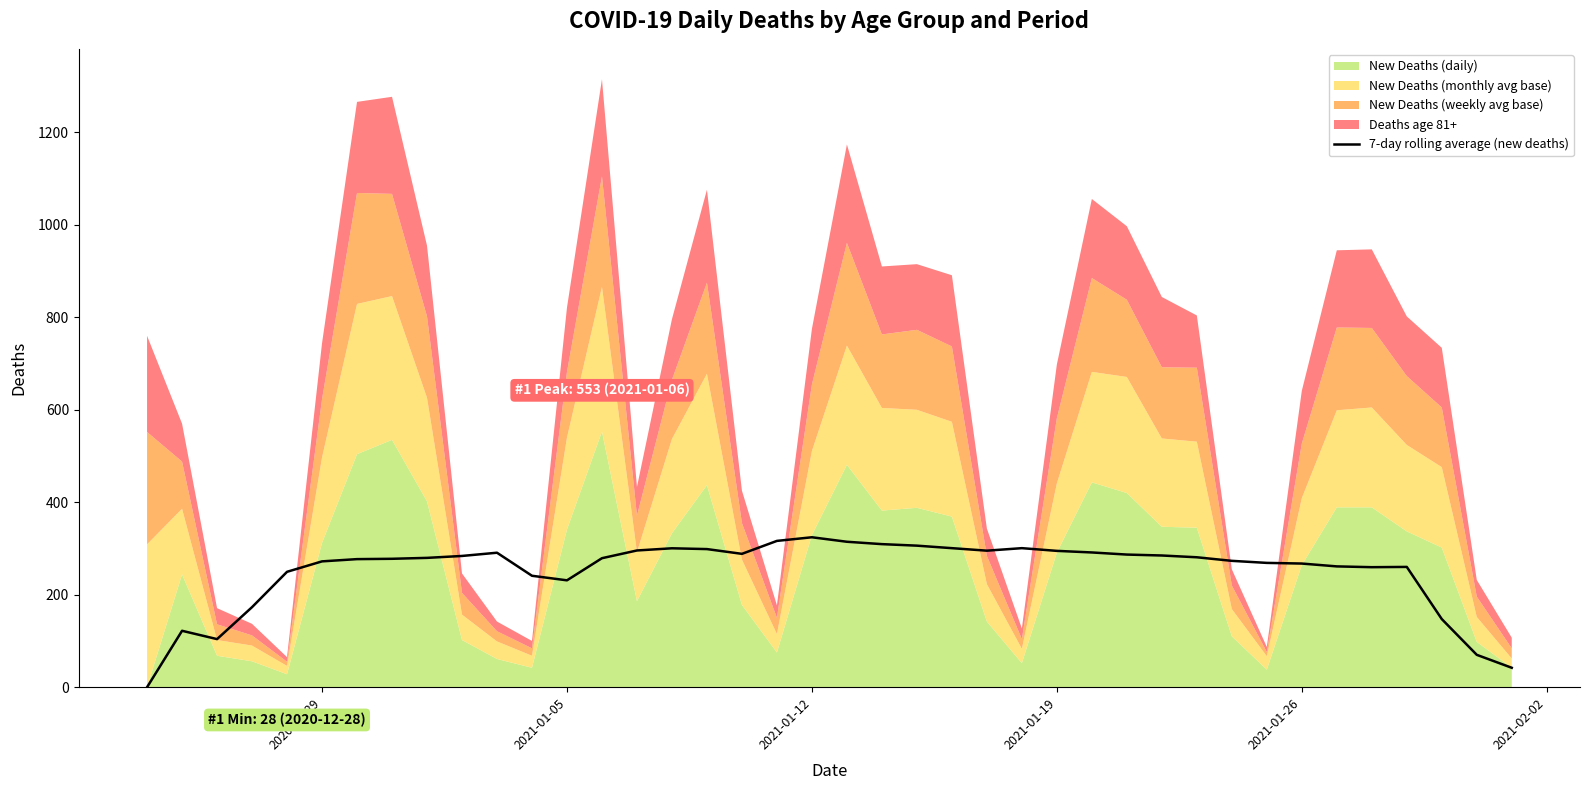

What is the maximum value for 7-day rolling average (new deaths)?

324.3